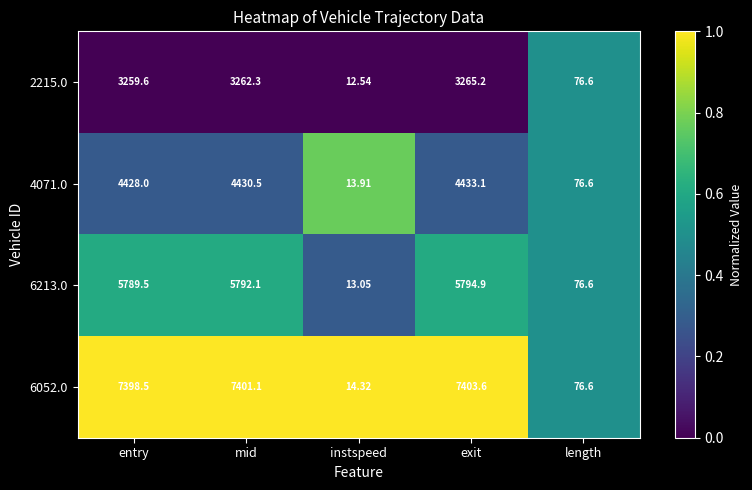

Which series has the largest total across all categories?

6052.0